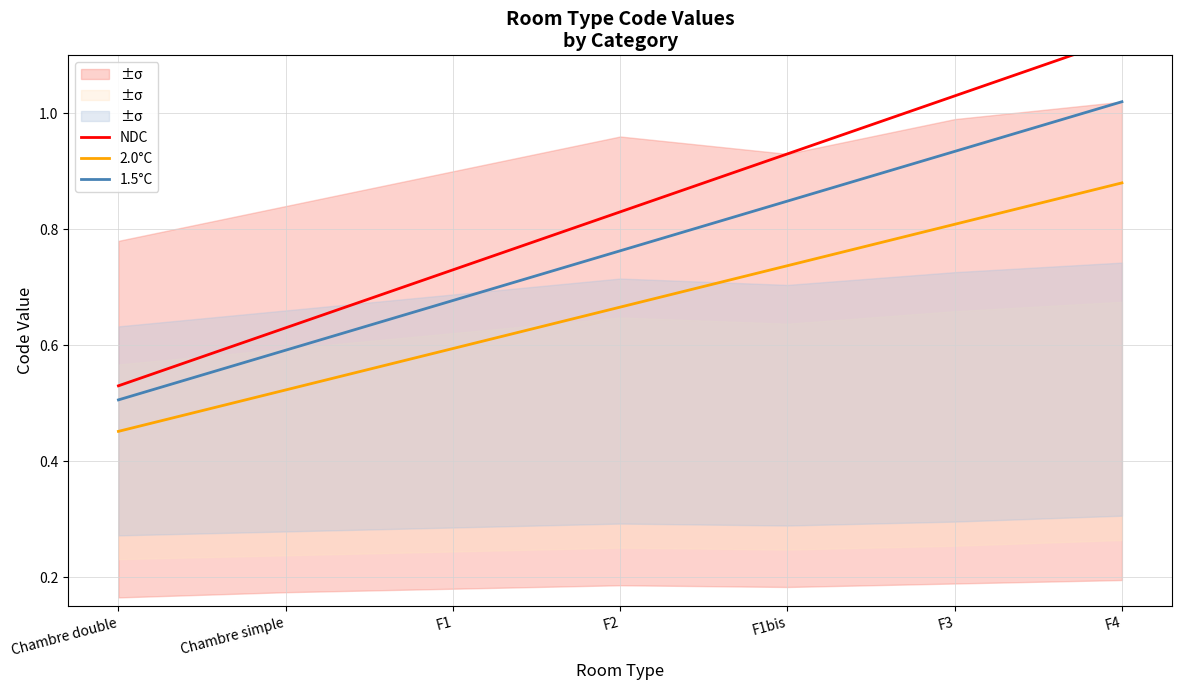

What is the difference between the maximum and second lowest values in the 2.0°C series?

0.4